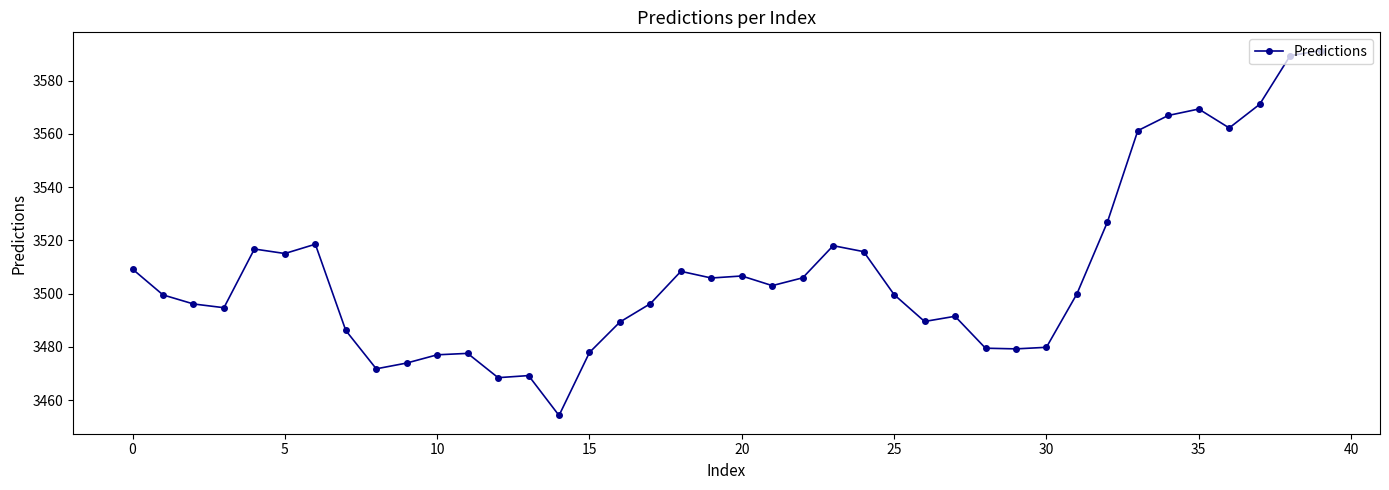

What is the smallest value displayed?

3454.2